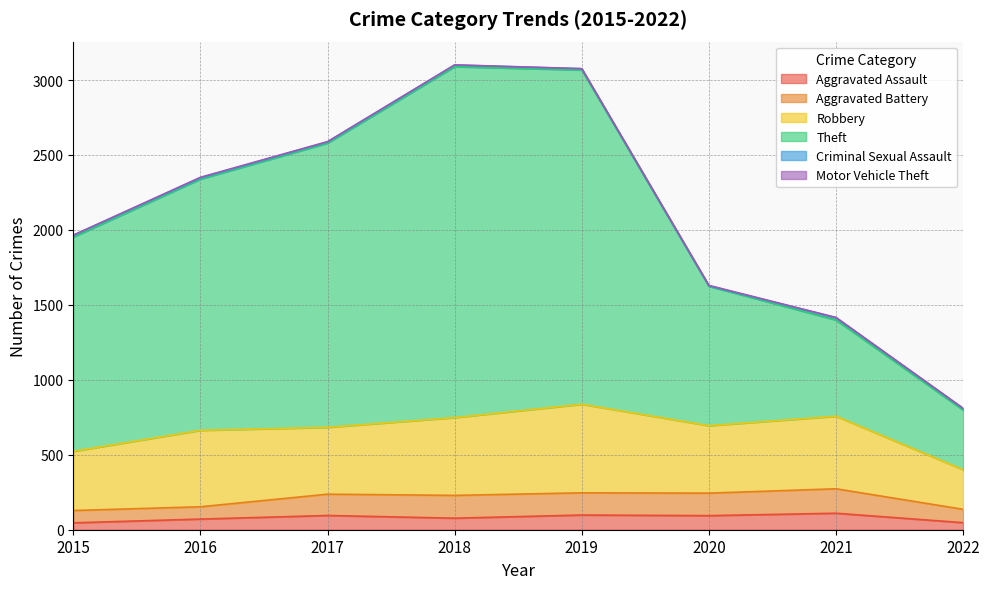

At which label is Robbery closest to 427?

2017